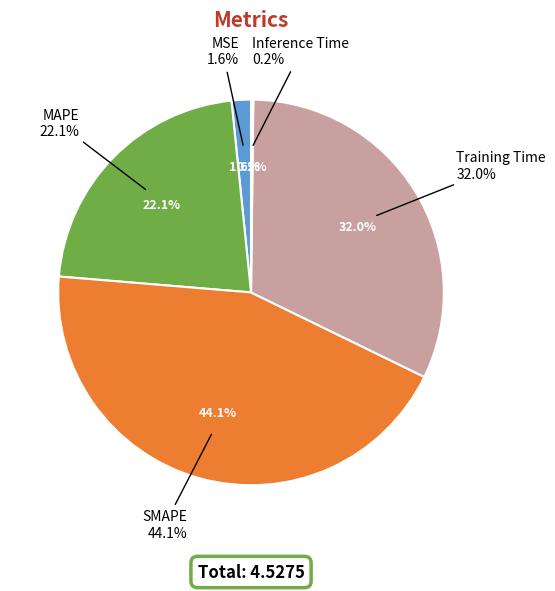

Count the number of slices in the pie.

5